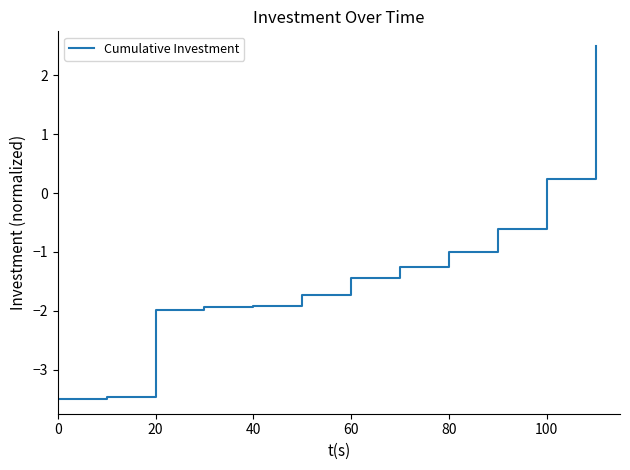

What is the difference between the maximum and minimum values?

6.0